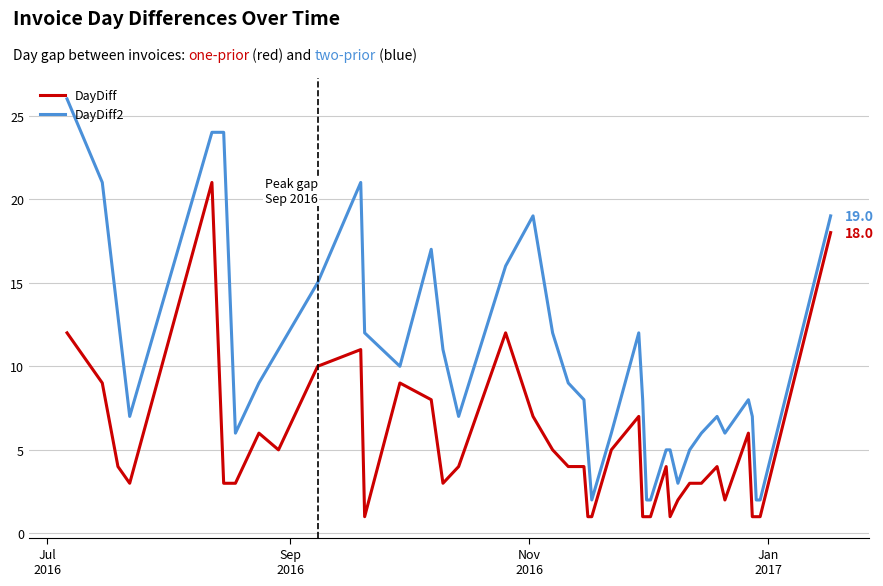

True or false: DayDiff2 and DayDiff cross at least once.

False